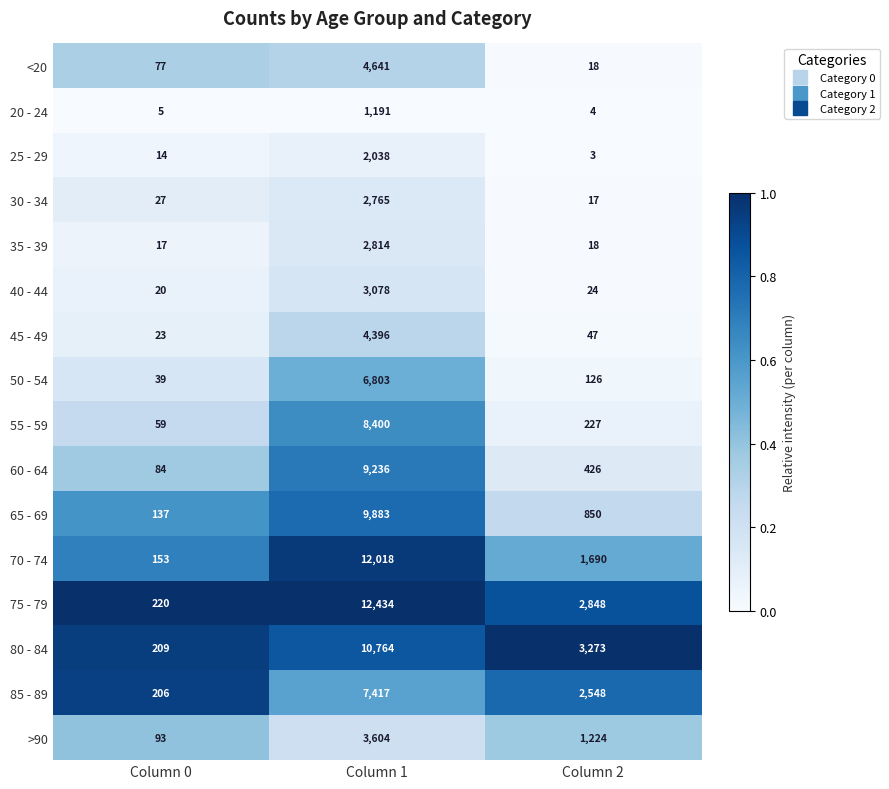

The 75 - 79 series shows 220 at Column 0. True or false?

True